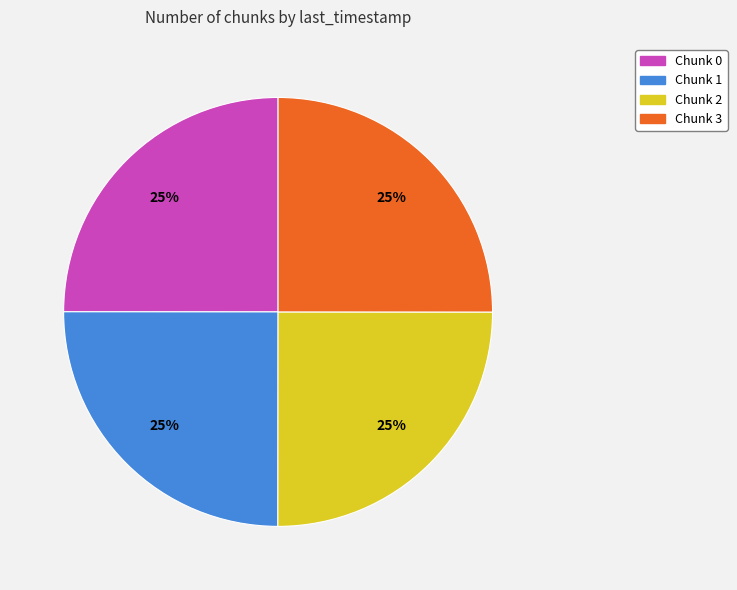

Is it true that Chunk 1 is 11% of the pie?

False